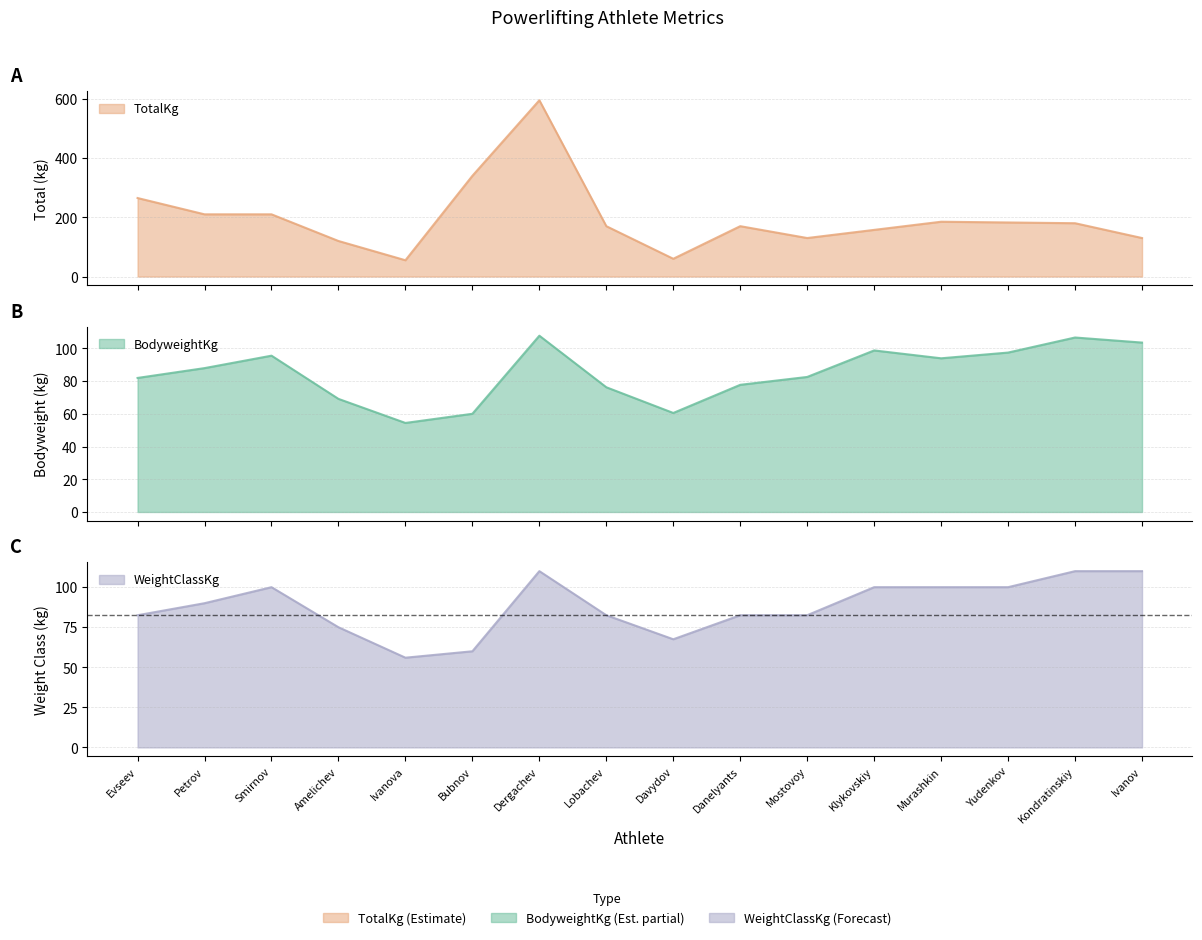

What is the sum of the TotalKg values at Smirnov and Evseev?

475.0